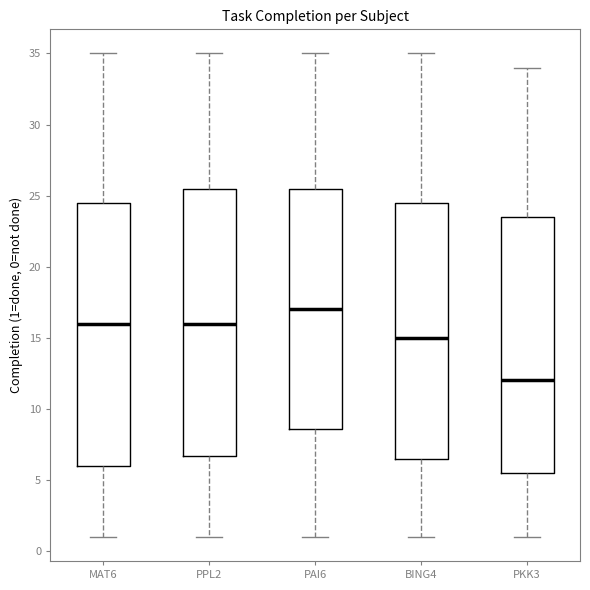

Which box has the lowest median line?

PKK3